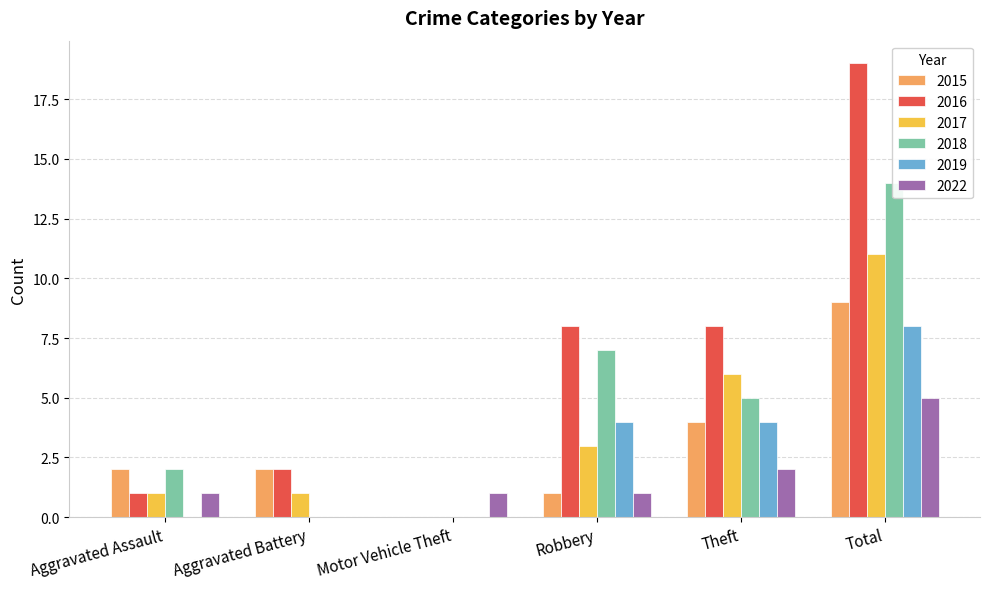

Reading left to right, transcribe all the data shown in this chart.

2015: 2	2	0	1	4	9
2016: 1	2	0	8	8	19
2017: 1	1	0	3	6	11
2018: 2	0	0	7	5	14
2019: 0	0	0	4	4	8
2022: 1	0	1	1	2	5